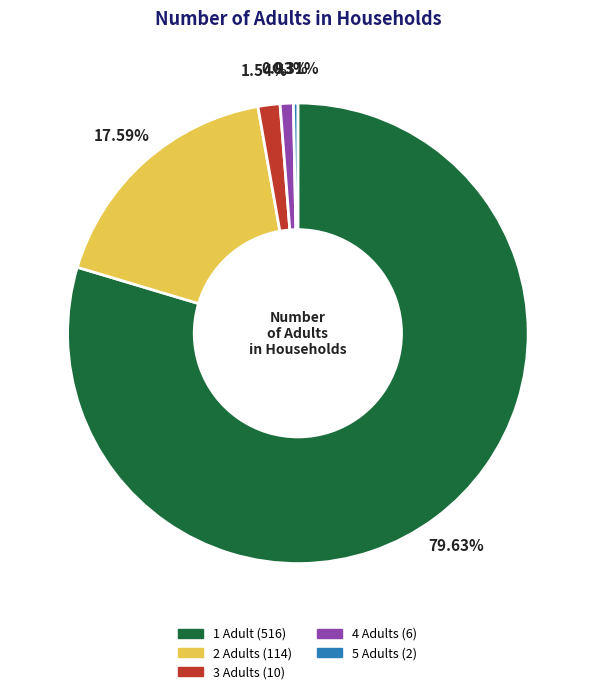

Is it true that 1 is 80% of the pie?

True